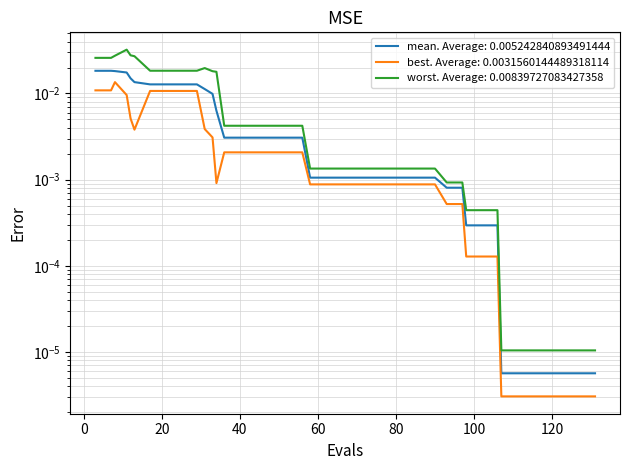

Rank the series by their maximum value, from highest to lowest.

worst, mean, best